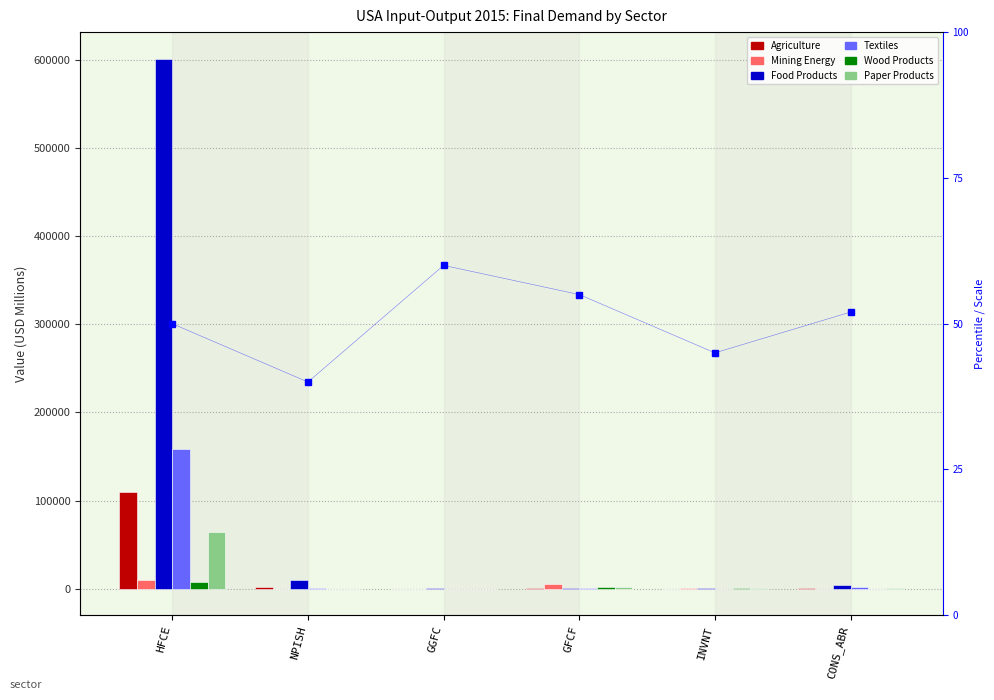

Between GGFC and GFCF, which is larger?

GFCF